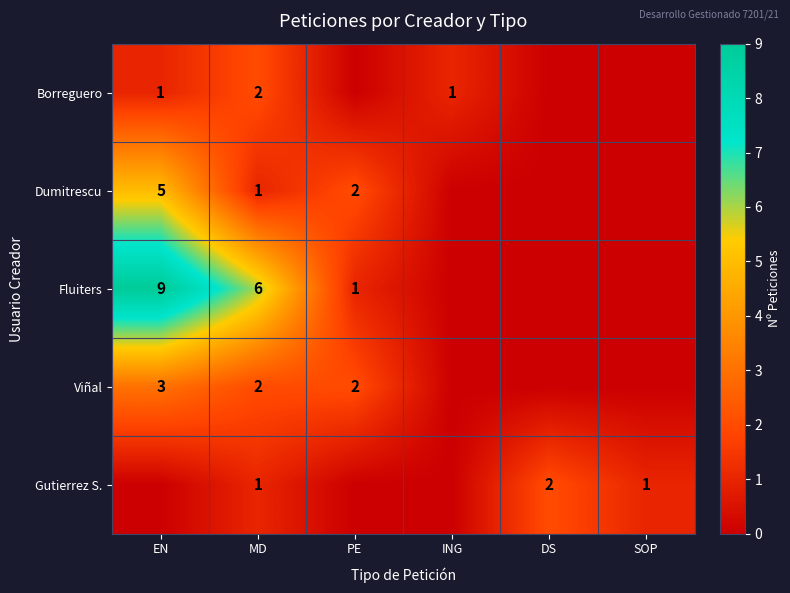

Is it true that Fluiters equals 6 at MD?

True